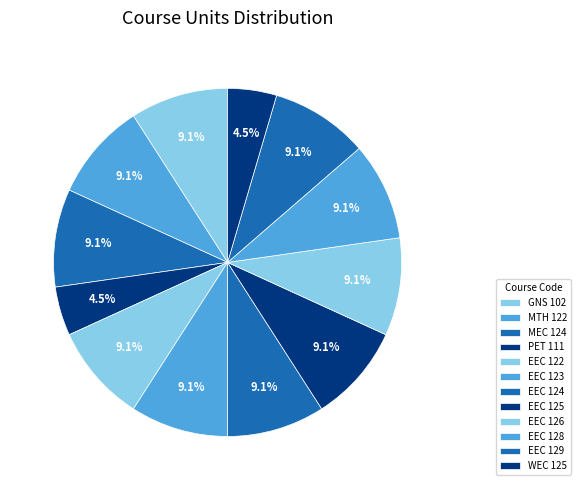

How many slices are in this pie chart?

12